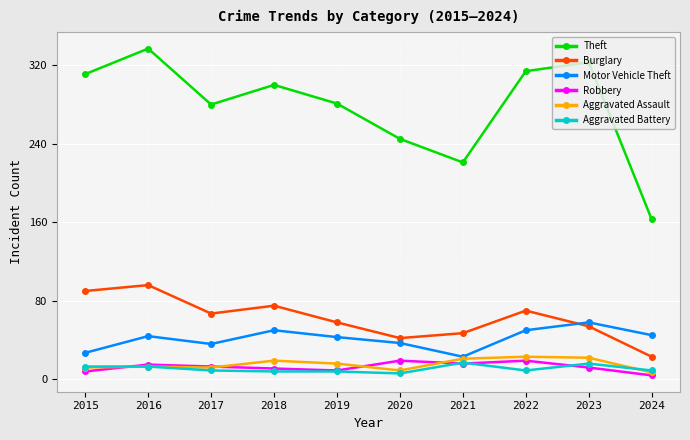

What is the difference between the second highest and minimum values in the Burglary series?

67